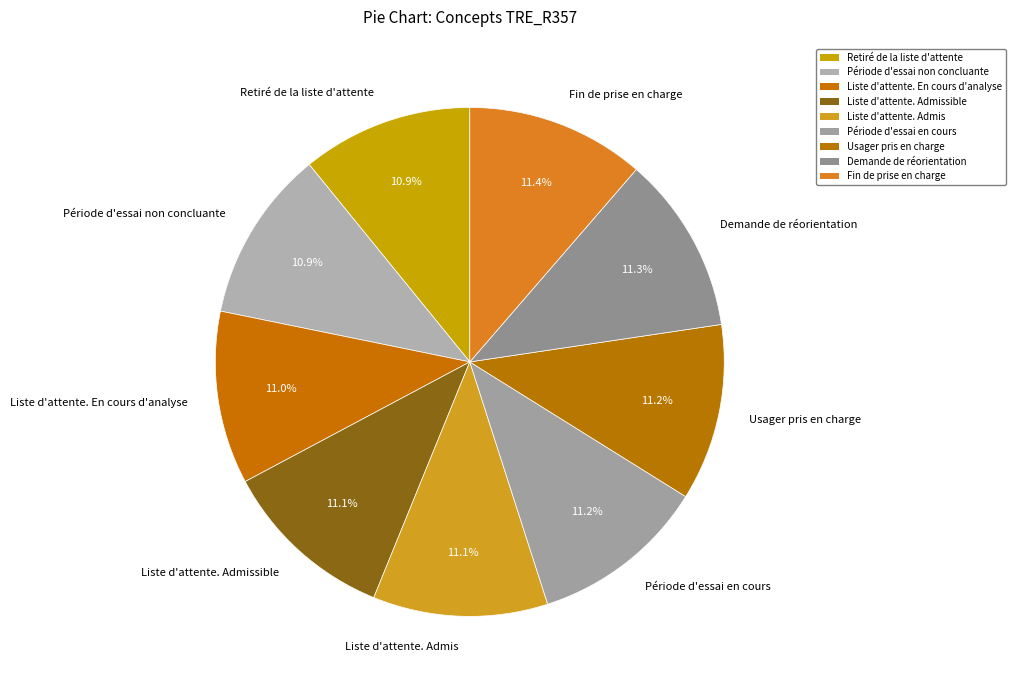

What percentage is the Usager pris en charge slice, to the nearest percent?

11%